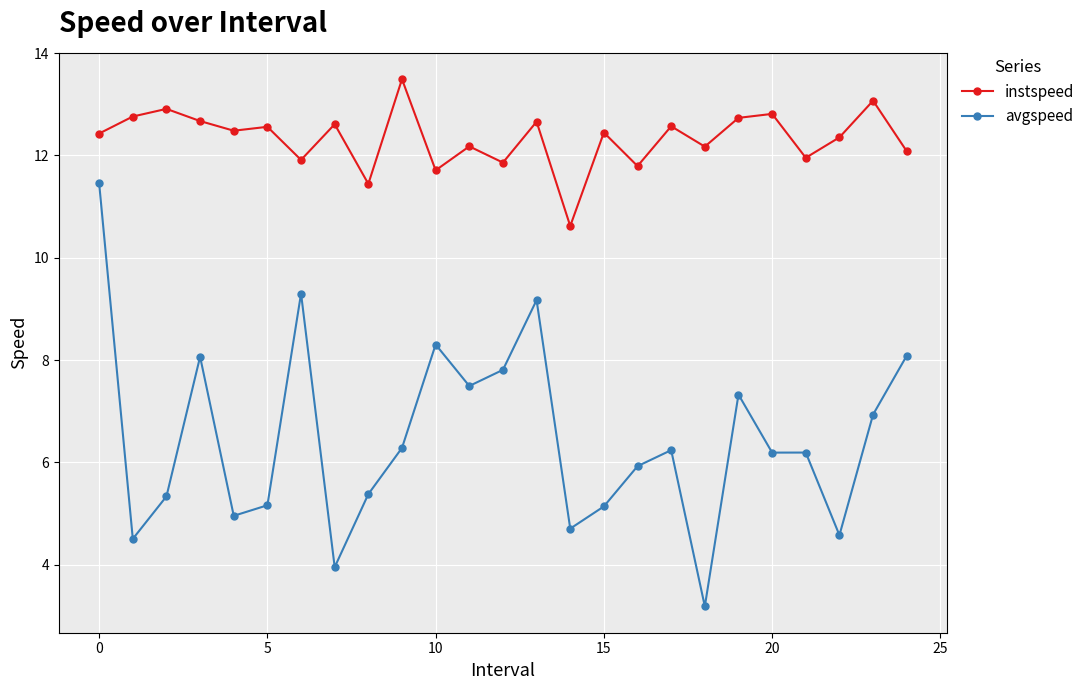

What is the difference between the maximum and minimum values in the avgspeed series?

8.3